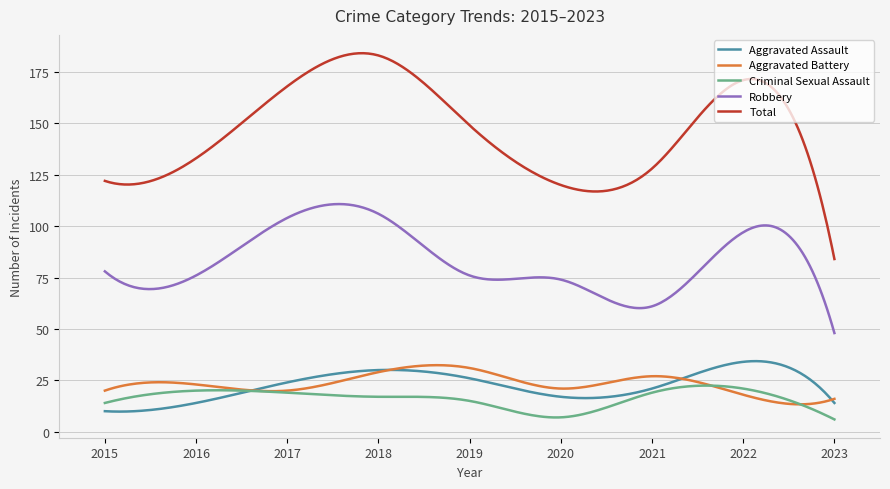

True or false: Robbery and Total intersect in this chart.

False